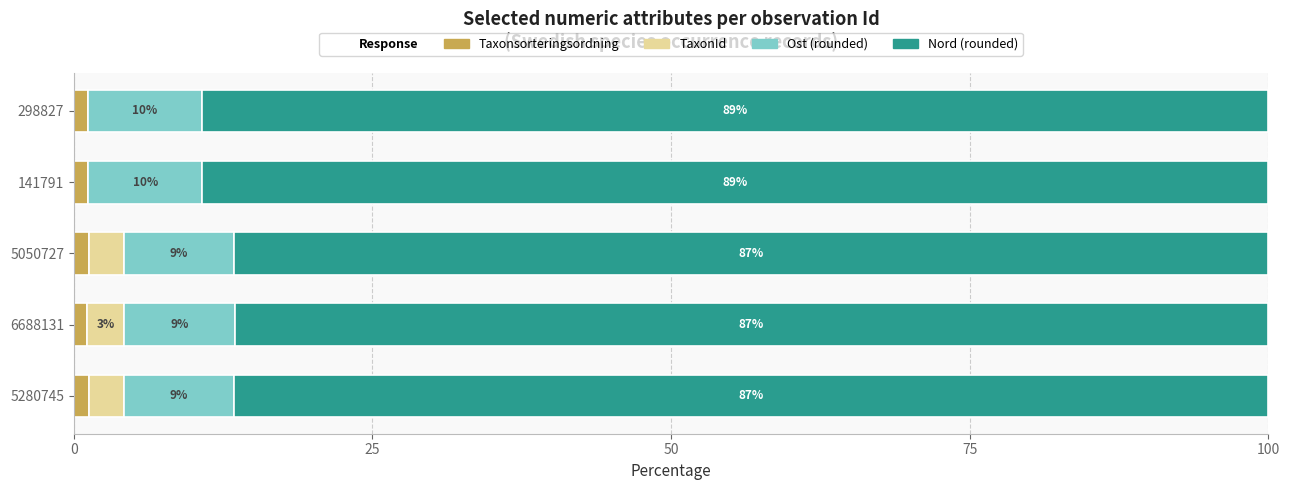

At how many categories does at least one series exceed 34?

5